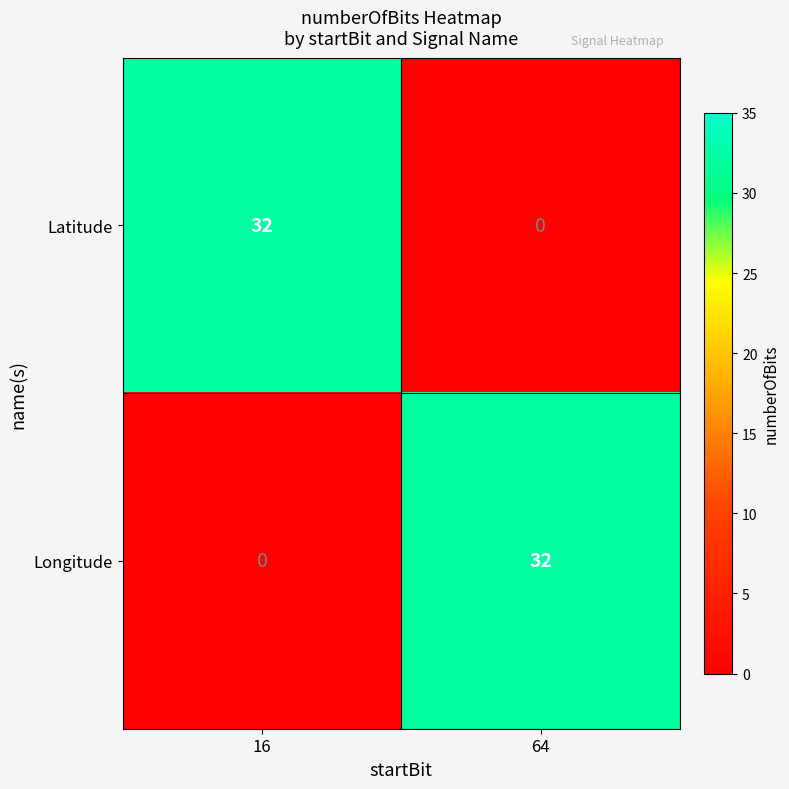

True or false: Latitude has a value of 9 at 16.

False